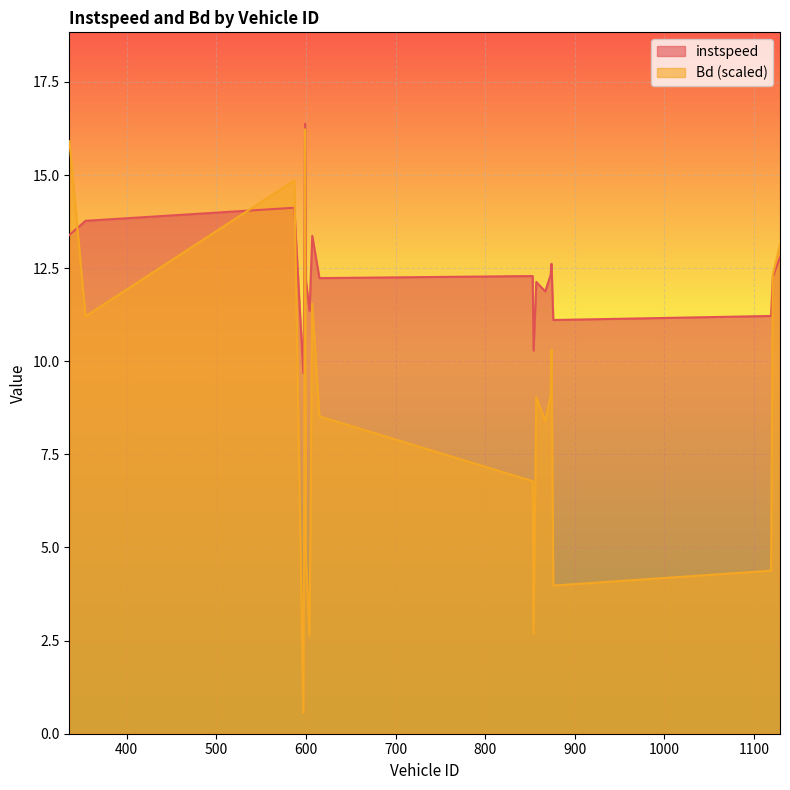

Rank the categories by Bd value from highest to lowest.

599, 336, 587, 1129, 1121, 607, 354, 874, 873, 857, 615, 867, 853, 598, 600, 1119, 876, 854, 604, 597